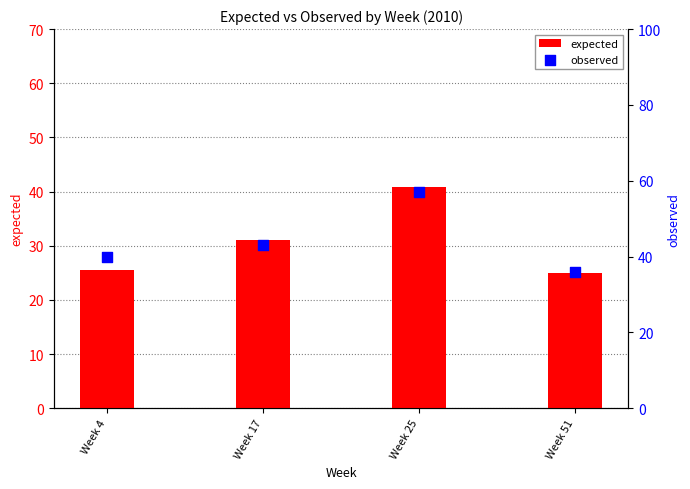

At which category is the sum across all series the highest?

Week 25